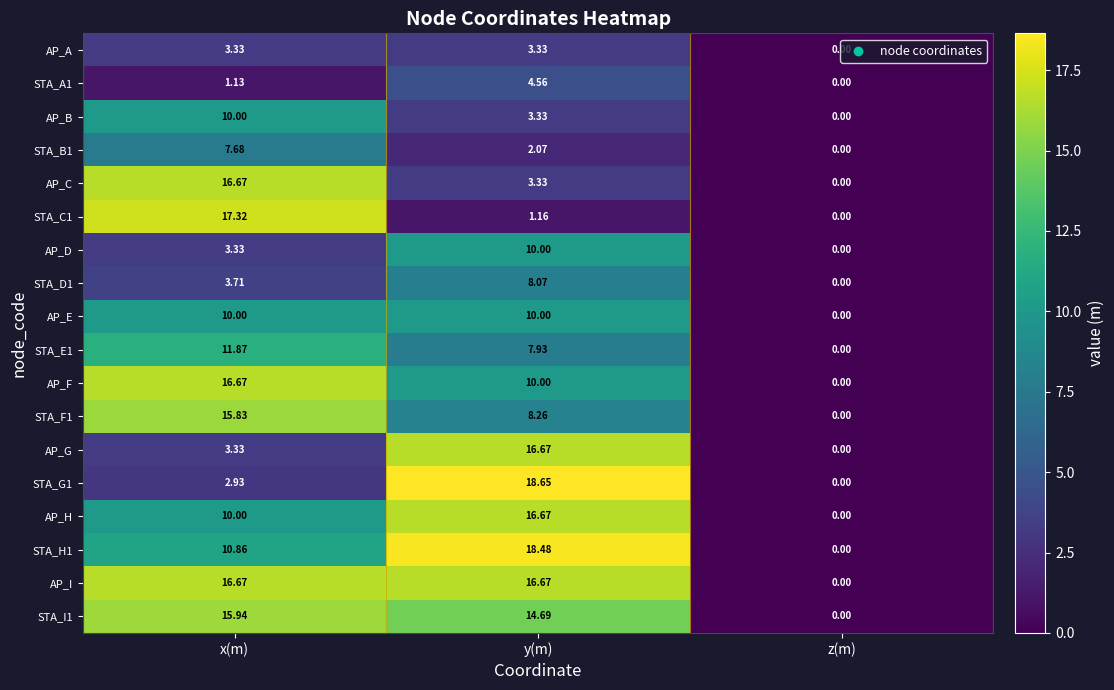

List the labels in order of STA_I1 value, smallest first.

z(m), y(m), x(m)